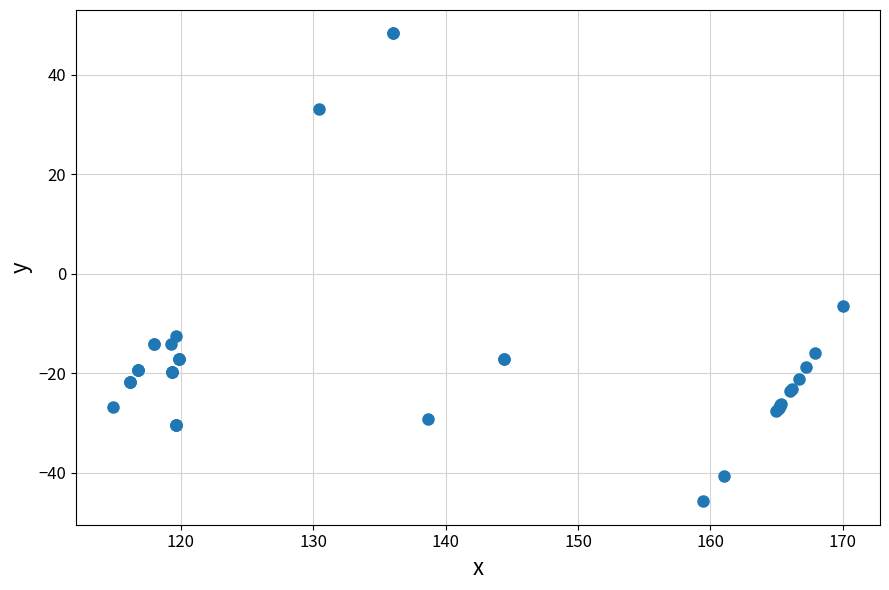

What Y value in the scatter plot is closest to 1?

-6.5